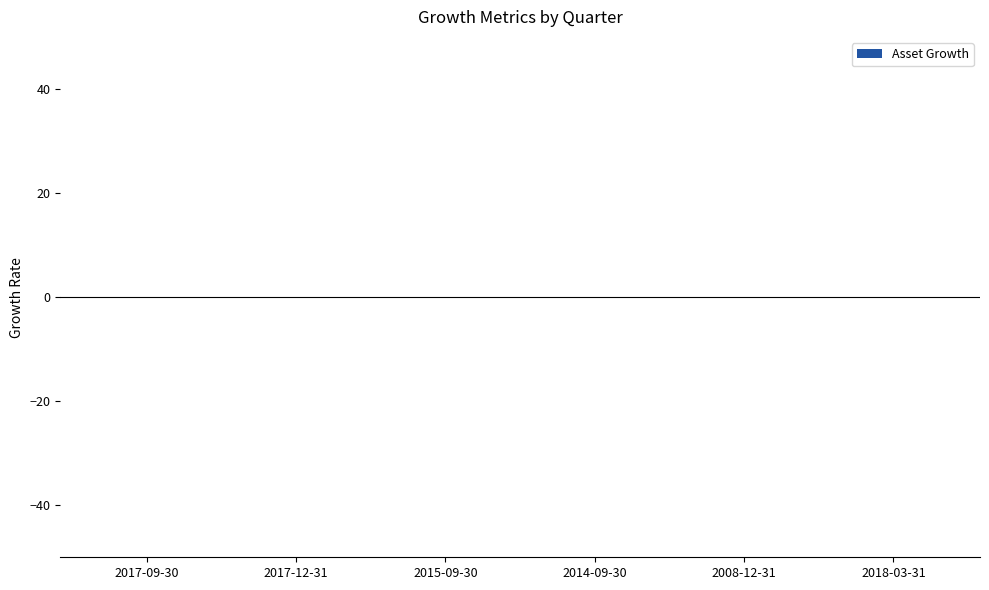

True or false: the data shows 0.1 at 2018-03-31.

True